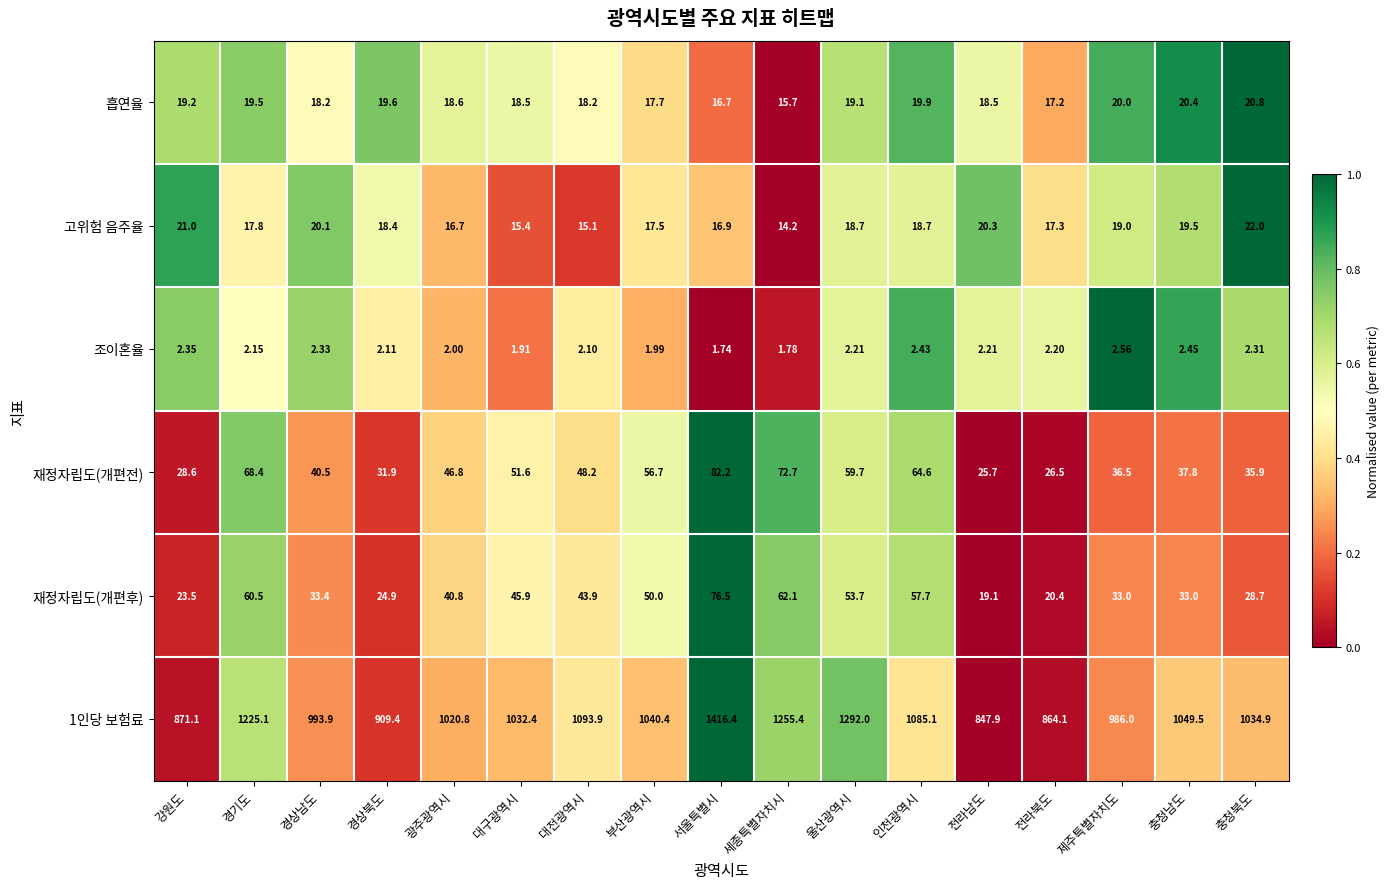

Which category has the highest value across all series?

서울특별시